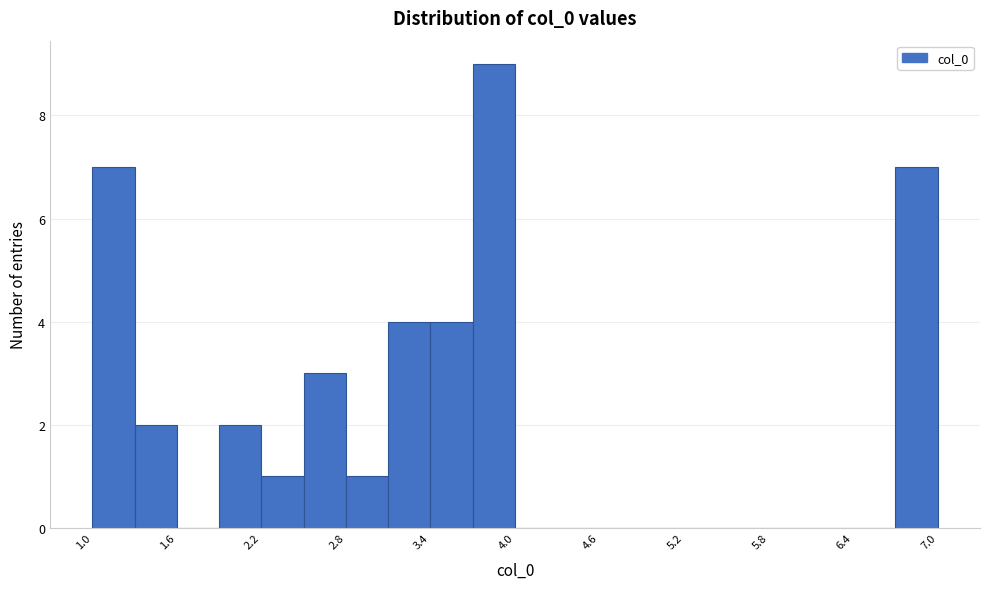

Around what value on the x-axis is the tallest bar? Give the approximate position of its centre, as read against the axis.

3.9